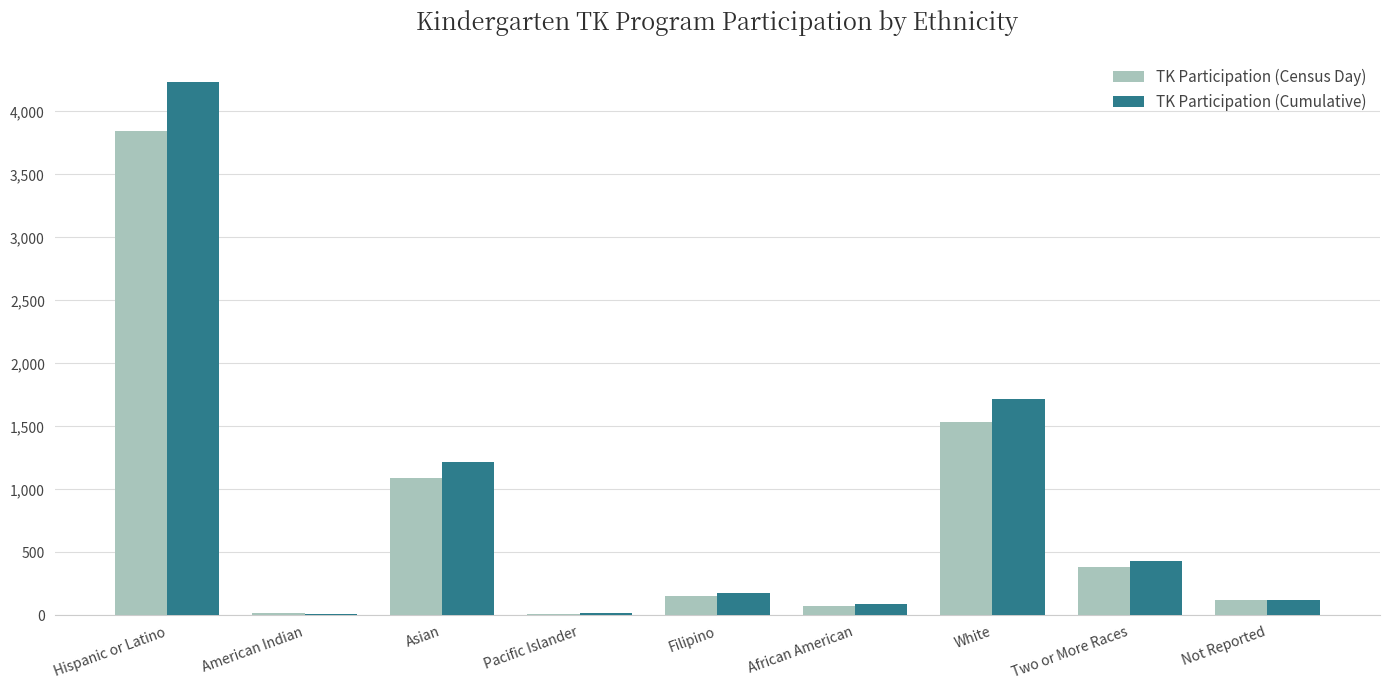

Rank the series by their maximum value, from highest to lowest.

TK Participation (Cumulative), TK Participation (Census Day)